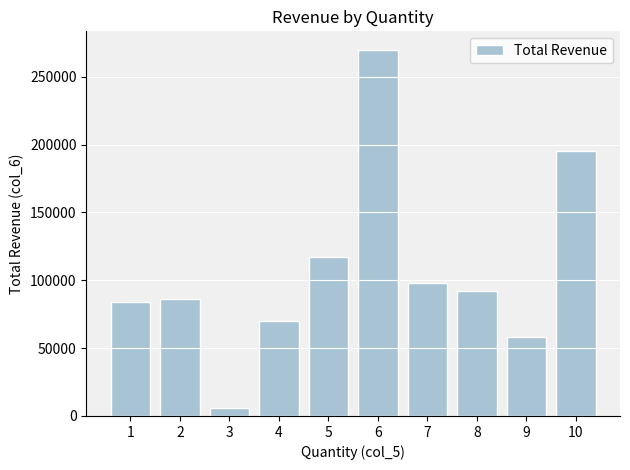

At which label does the data first exceed 92000?

5